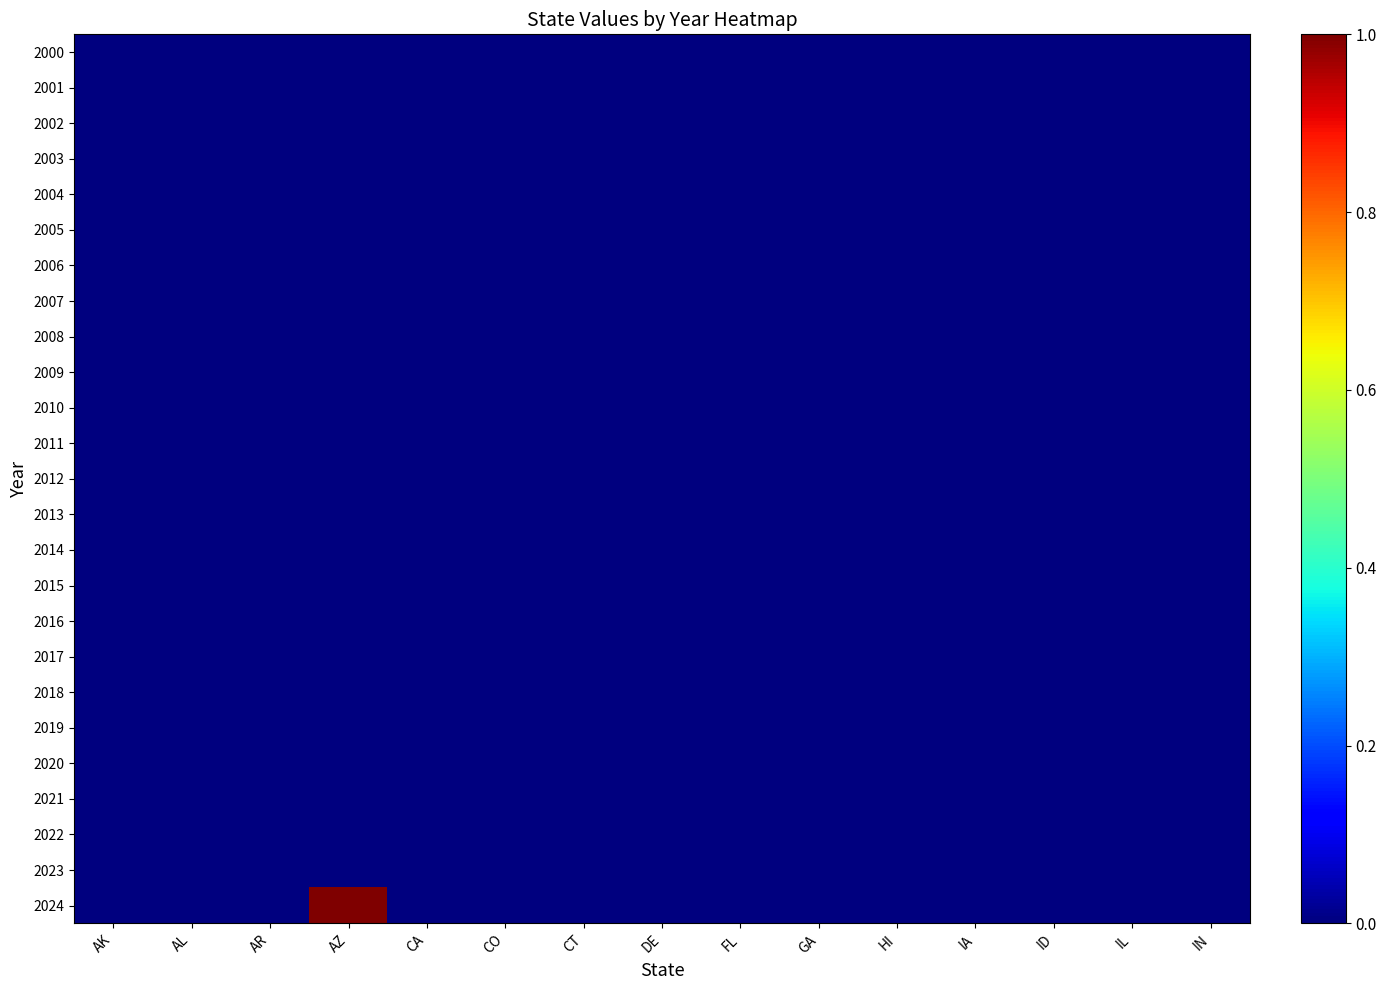

Between AR and AZ, which series saw the biggest shift?

2024